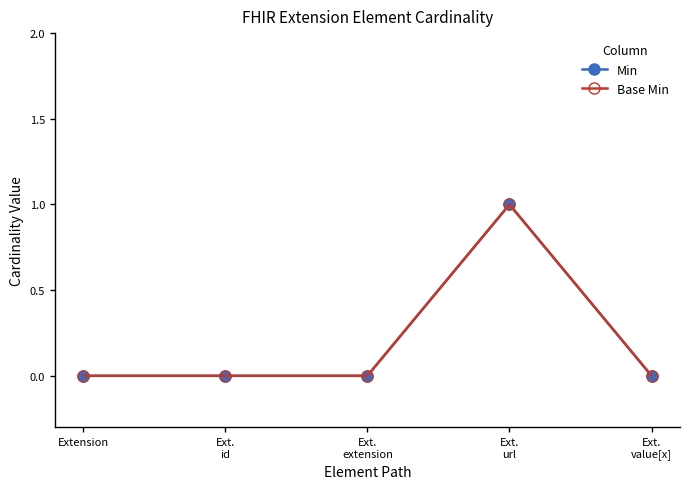

Is this an area chart (filled region under the line)?

No